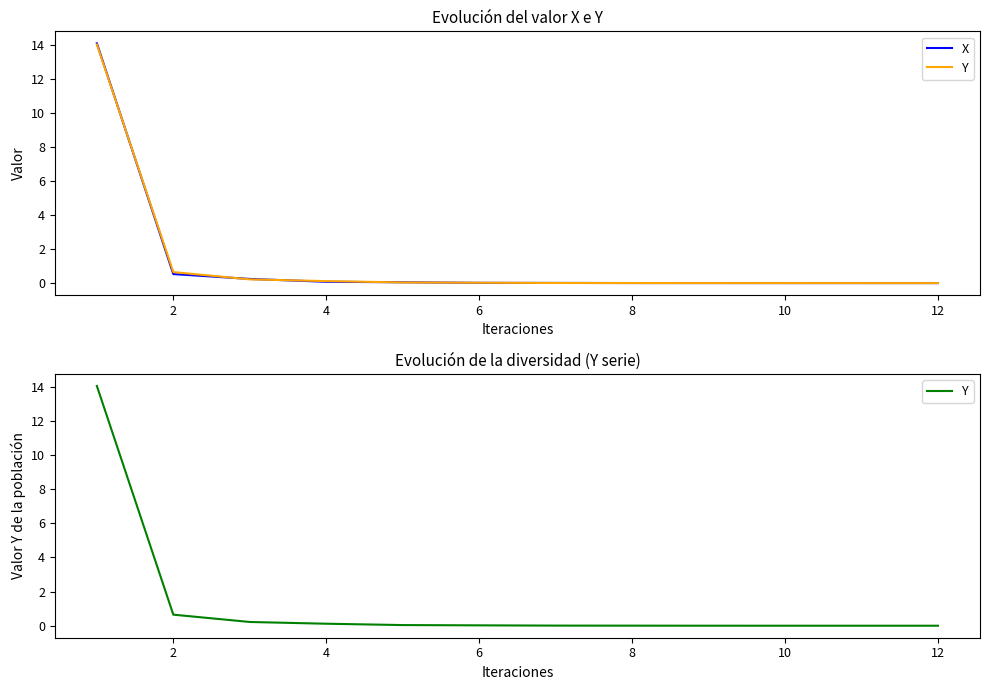

How many intersections are there between Y and X?

11